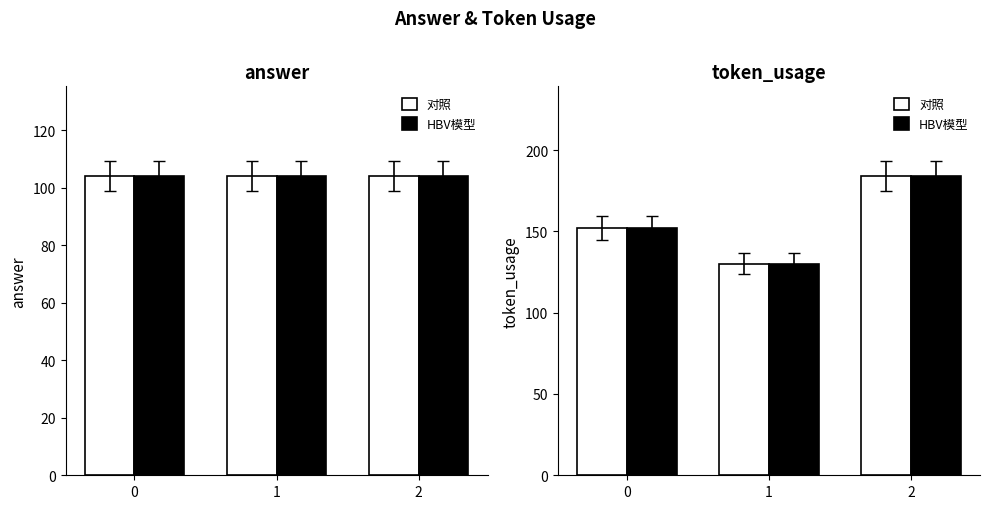

Between 1 and 2, which series saw the biggest shift?

对照